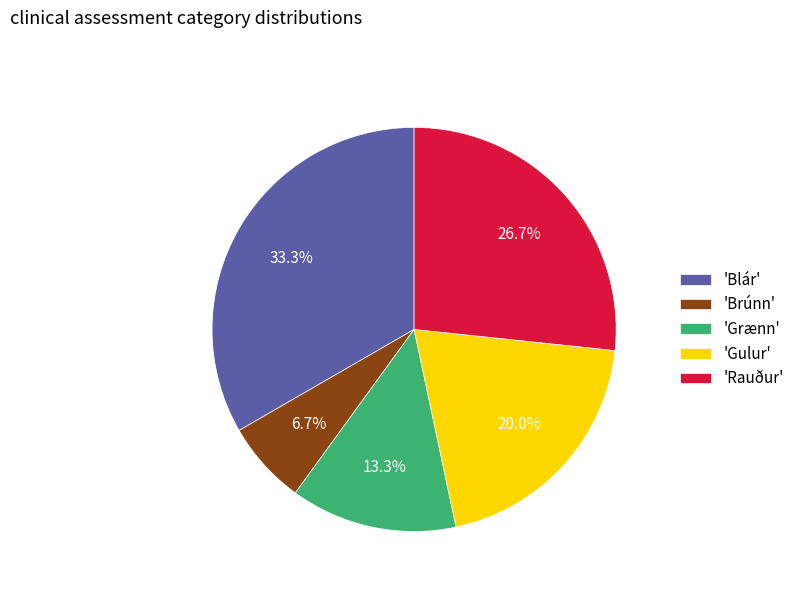

Rank the categories by value from highest to lowest.

'Blár', 'Rauður', 'Gulur', 'Grænn', 'Brúnn'